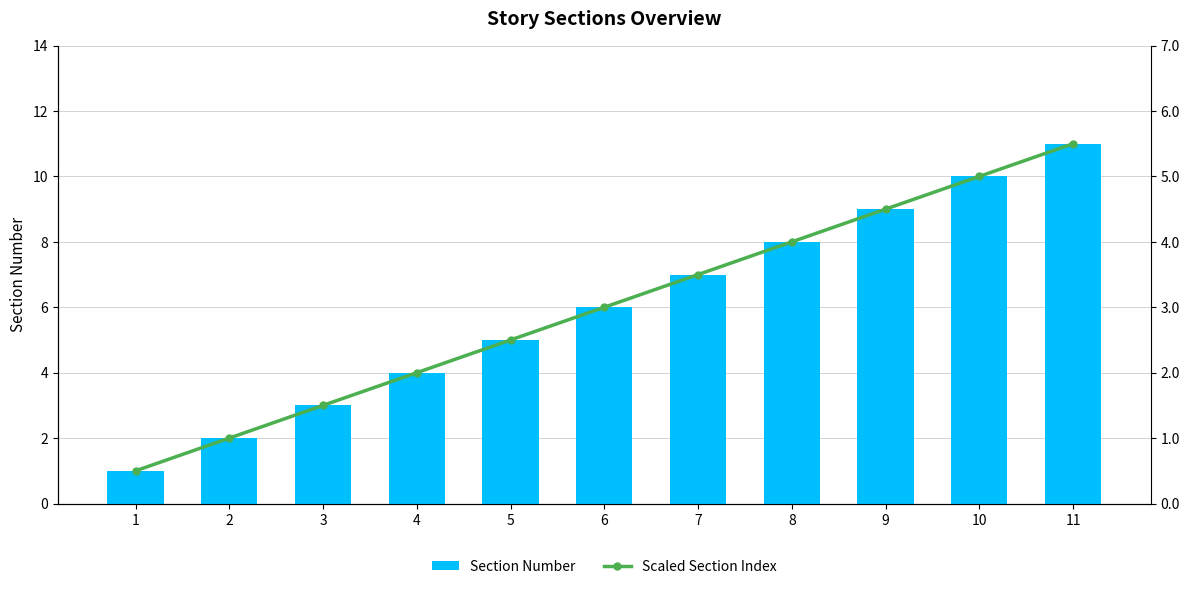

At which label is Section Number closest to 6?

6